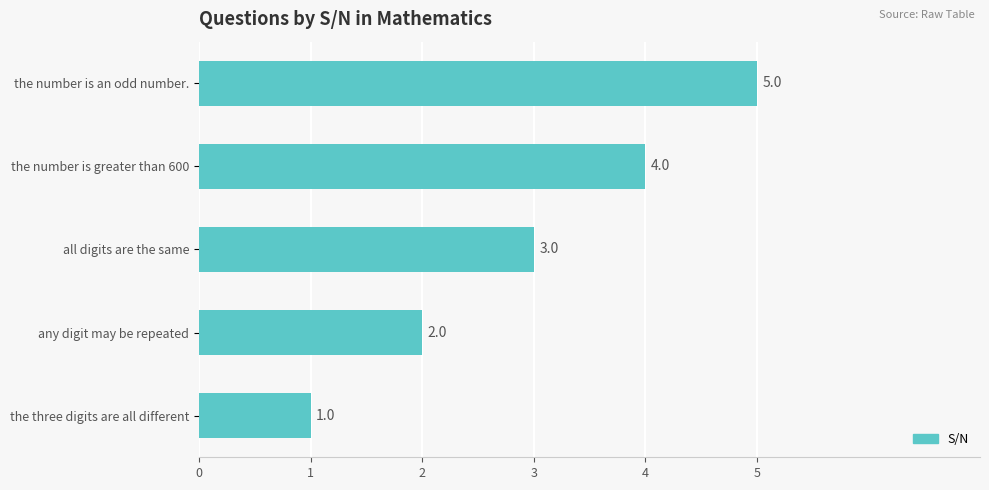

Which has a higher value, the number is an odd number. or all digits are the same?

the number is an odd number.